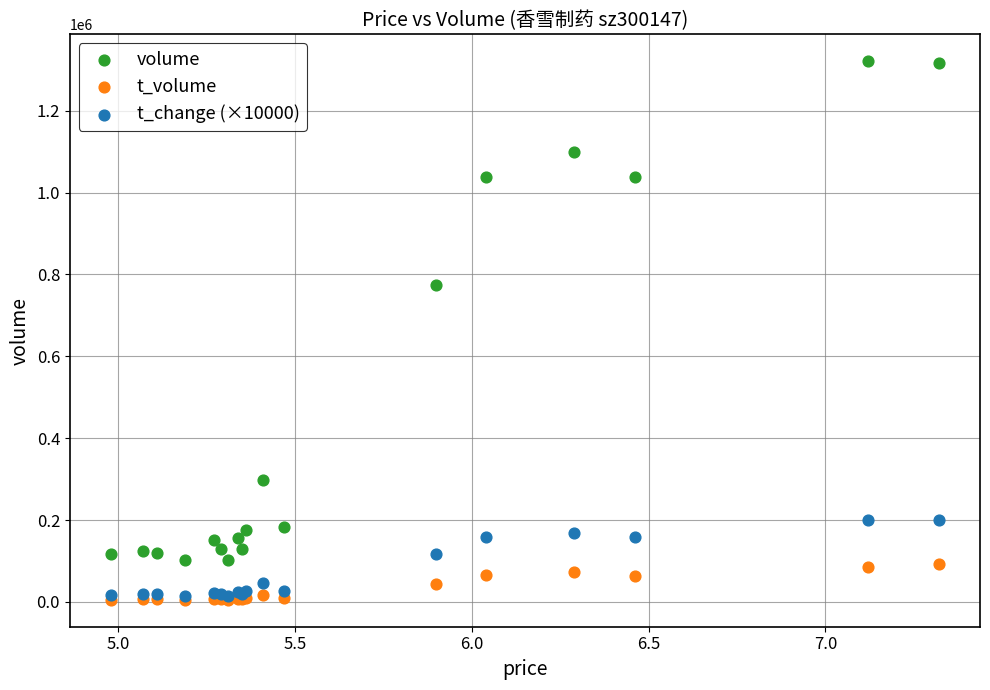

In the volume series, what Y value is closest to 711254?

775456.0